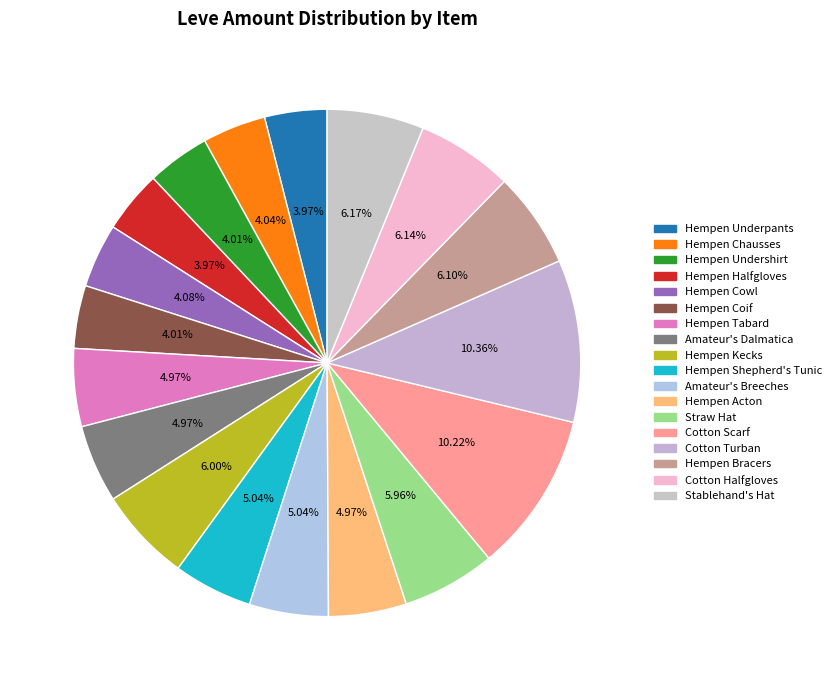

Is there any slice that represents more than half of the pie?

No